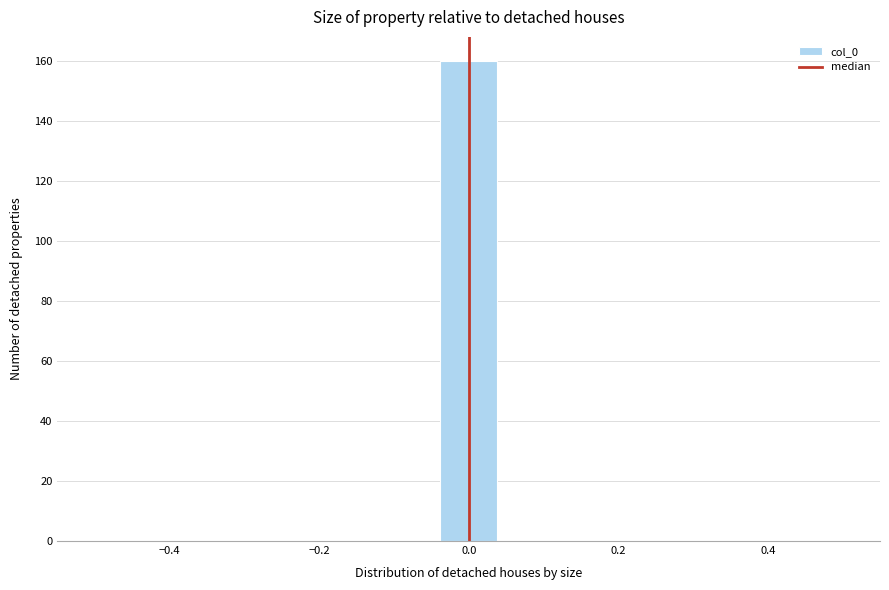

Around what value on the x-axis is the tallest bar? Give the approximate position of its centre, as read against the axis.

0.00